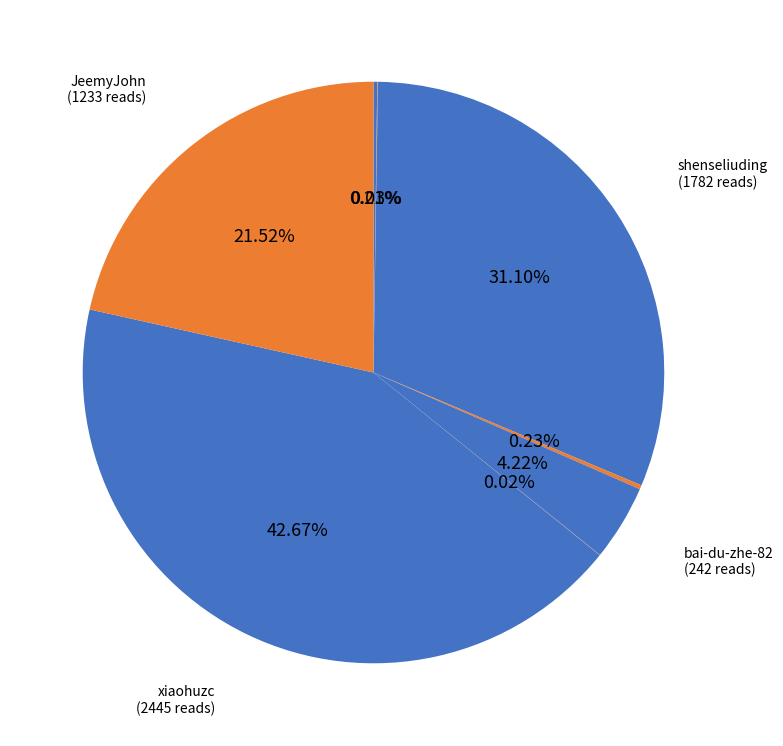

Does any single category account for the majority?

No